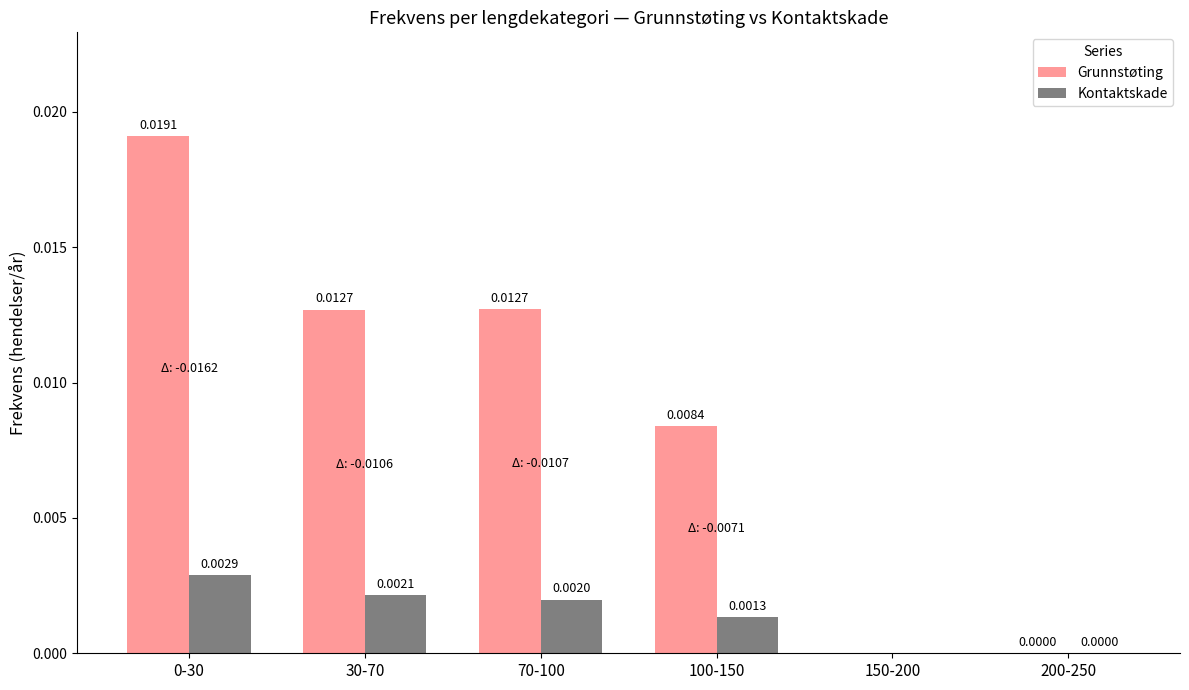

Between 0-30 and 200-250, which series saw the biggest shift?

Grunnstøting